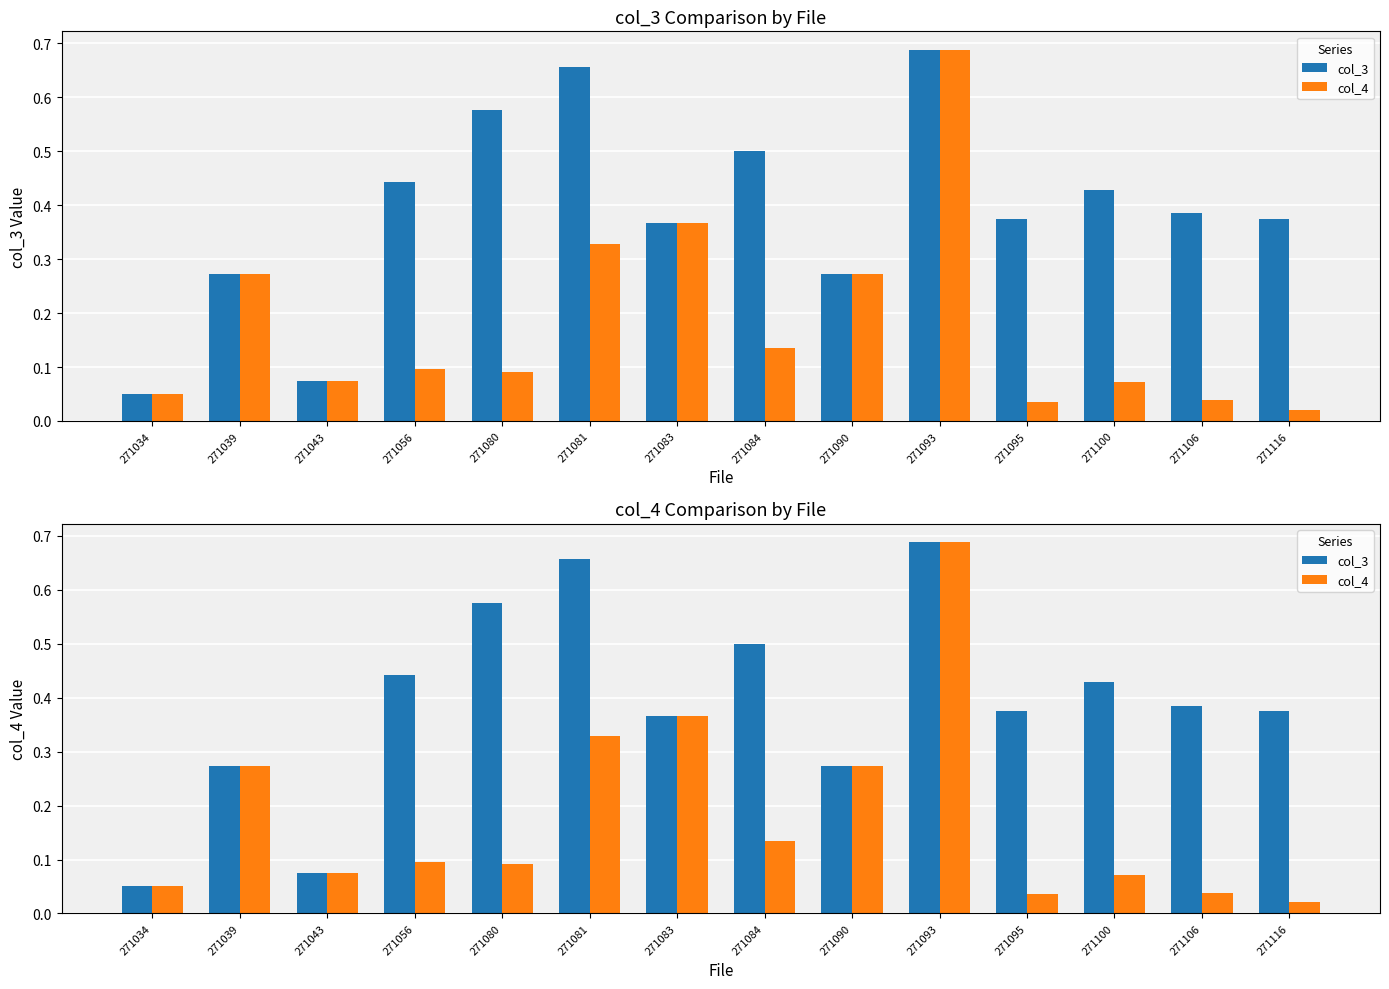

The value of col_4 at 271093 is 0.3. True or false?

False